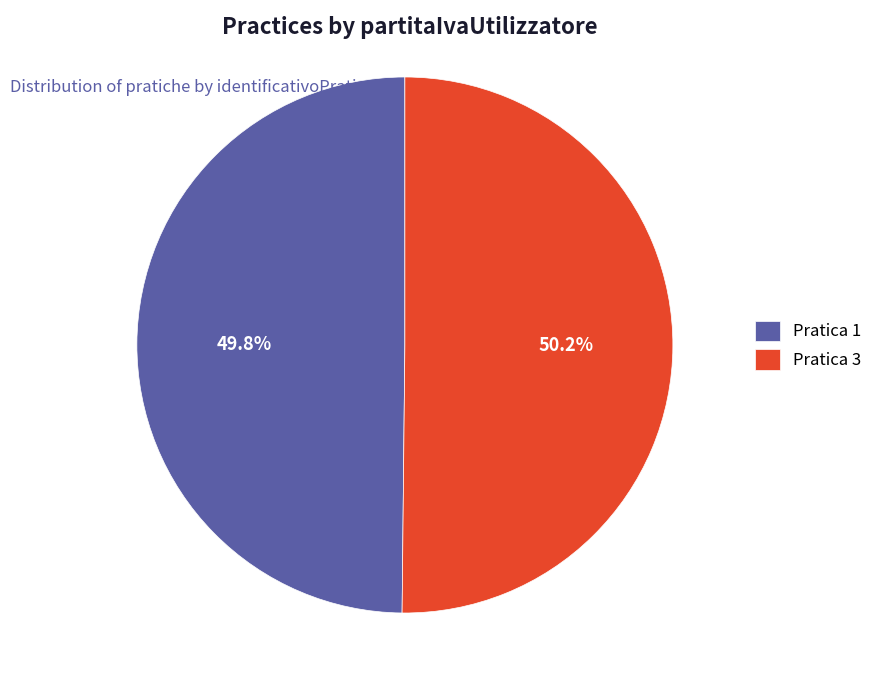

How many segments does this pie chart have?

2